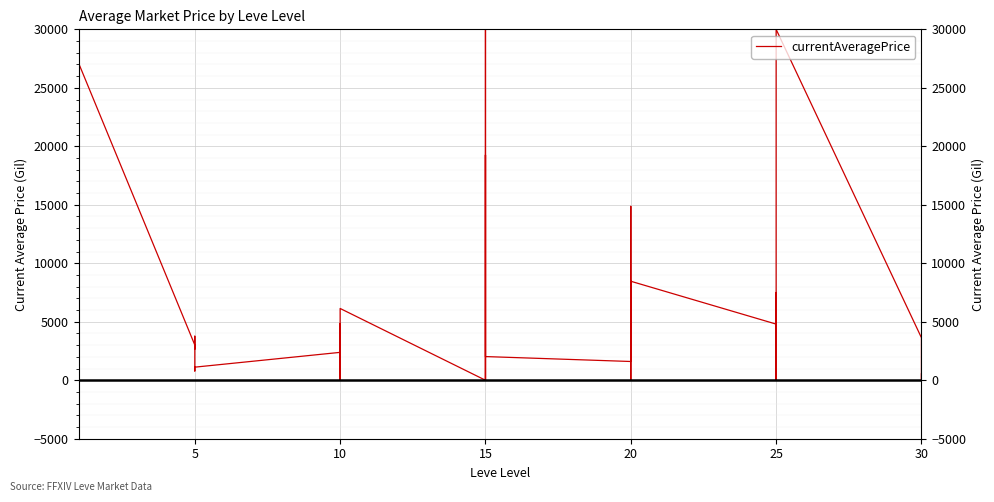

Reading right to left, list all the values displayed in this chart.

545.5	0.0	3237.1	3631.2	30000.0	3443.6	4883.2	0.0	7500.0	4799.8	8462.6	307.0	0.0	14867.8	7000.0	1602.5	2023.5	30000.0	0.0	8888.1	19257.5	0.0	6136.3	0.0	4836.0	406.0	326.7	2383.8	1119.0	787.5	3767.0	2662.0	2680.0	3011.0	27125.0	2226.0	200.0	5071.0	2494.0	3596.6